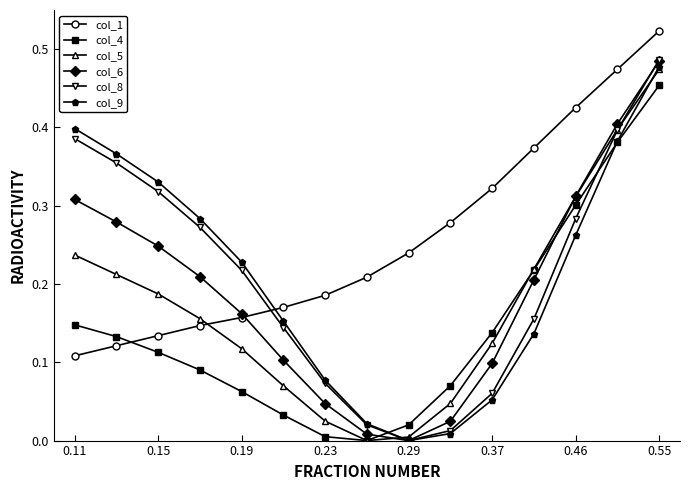

True or false: col_1 has more than 1 points higher than both neighbors.

False